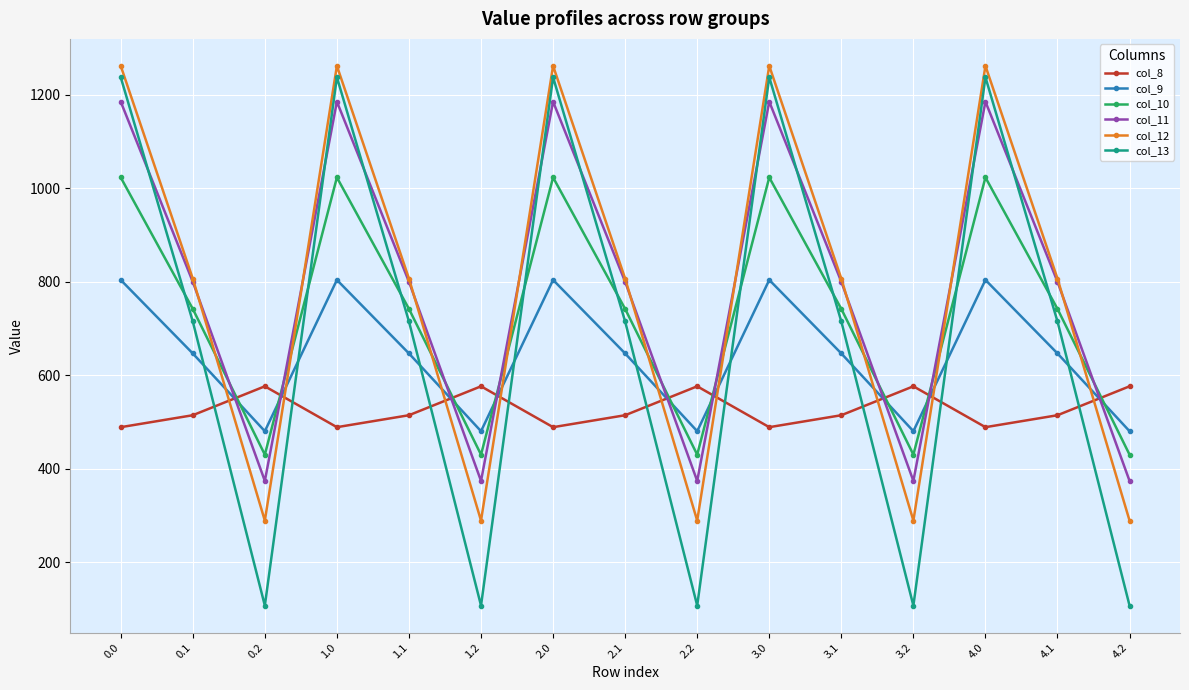

Reading left to right, extract all data points from this chart.

col_8: 489.3	514.8	576.6	489.3	514.8	576.6	489.3	514.8	576.6	489.3	514.8	576.6	489.3	514.8	576.6
col_9: 804.0	646.9	480.7	804.0	646.9	480.7	804.0	646.9	480.7	804.0	646.9	480.7	804.0	646.9	480.7
col_10: 1023.2	742.1	430.5	1023.2	742.1	430.5	1023.2	742.1	430.5	1023.2	742.1	430.5	1023.2	742.1	430.5
col_11: 1185.2	800.2	374.4	1185.2	800.2	374.4	1185.2	800.2	374.4	1185.2	800.2	374.4	1185.2	800.2	374.4
col_12: 1261.6	806.9	289.5	1261.6	806.9	289.5	1261.6	806.9	289.5	1261.6	806.9	289.5	1261.6	806.9	289.5
col_13: 1237.4	715.3	107.8	1237.4	715.3	107.8	1237.4	715.3	107.8	1237.4	715.3	107.8	1237.4	715.3	107.8